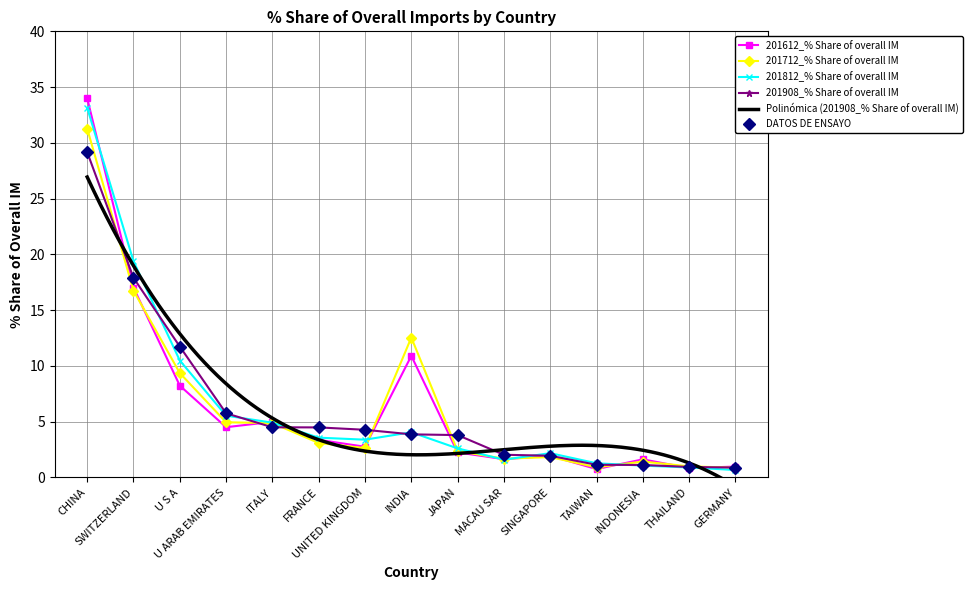

Between which two adjacent categories do 201812_% Share of overall IM and 201612_% Share of overall IM first intersect?

CHINA and SWITZERLAND